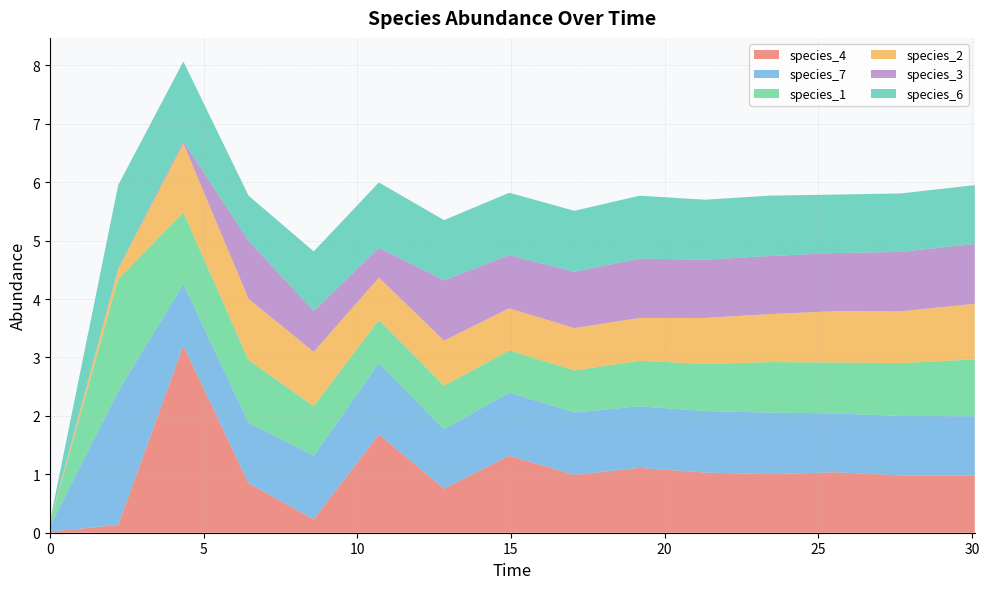

Reading left to right, what are all the values shown in this chart?

species_4: 0.0=0.0	2.2181818181818187=0.1	4.339393939393938=3.2	6.460606060606059=0.8	8.58181818181818=0.2	10.7030303030303=1.7	12.824242424242422=0.8	14.945454545454544=1.3	17.066666666666674=1.0	19.187878787878795=1.1	21.30909090909092=1.0	23.43030303030304=1.0	25.55151515151516=1.0	27.67272727272728=1.0	30.096969696969705=1.0
species_7: 0.0=0.1	2.2181818181818187=2.3	4.339393939393938=1.1	6.460606060606059=1.0	8.58181818181818=1.1	10.7030303030303=1.2	12.824242424242422=1.0	14.945454545454544=1.1	17.066666666666674=1.1	19.187878787878795=1.1	21.30909090909092=1.1	23.43030303030304=1.1	25.55151515151516=1.0	27.67272727272728=1.0	30.096969696969705=1.0
species_1: 0.0=0.1	2.2181818181818187=1.9	4.339393939393938=1.2	6.460606060606059=1.1	8.58181818181818=0.9	10.7030303030303=0.7	12.824242424242422=0.7	14.945454545454544=0.7	17.066666666666674=0.7	19.187878787878795=0.8	21.30909090909092=0.8	23.43030303030304=0.9	25.55151515151516=0.9	27.67272727272728=0.9	30.096969696969705=1.0
species_2: 0.0=0.0	2.2181818181818187=0.2	4.339393939393938=1.2	6.460606060606059=1.0	8.58181818181818=0.9	10.7030303030303=0.7	12.824242424242422=0.8	14.945454545454544=0.7	17.066666666666674=0.7	19.187878787878795=0.7	21.30909090909092=0.8	23.43030303030304=0.8	25.55151515151516=0.9	27.67272727272728=0.9	30.096969696969705=1.0
species_3: 0.0=0.0	2.2181818181818187=0.0	4.339393939393938=0.0	6.460606060606059=1.0	8.58181818181818=0.7	10.7030303030303=0.5	12.824242424242422=1.0	14.945454545454544=0.9	17.066666666666674=1.0	19.187878787878795=1.0	21.30909090909092=1.0	23.43030303030304=1.0	25.55151515151516=1.0	27.67272727272728=1.0	30.096969696969705=1.0
species_6: 0.0=0.0	2.2181818181818187=1.4	4.339393939393938=1.4	6.460606060606059=0.8	8.58181818181818=1.0	10.7030303030303=1.1	12.824242424242422=1.0	14.945454545454544=1.1	17.066666666666674=1.0	19.187878787878795=1.1	21.30909090909092=1.0	23.43030303030304=1.0	25.55151515151516=1.0	27.67272727272728=1.0	30.096969696969705=1.0